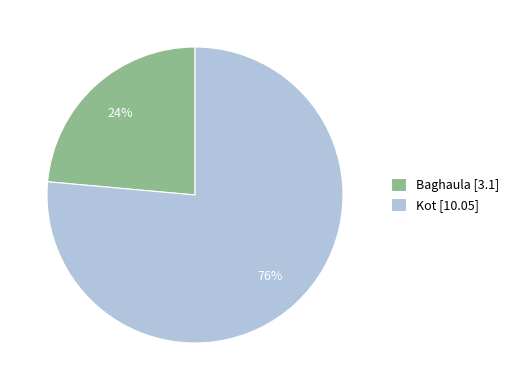

Do Kot [10.05] and Baghaula [3.1] together represent more than half of the pie?

Yes